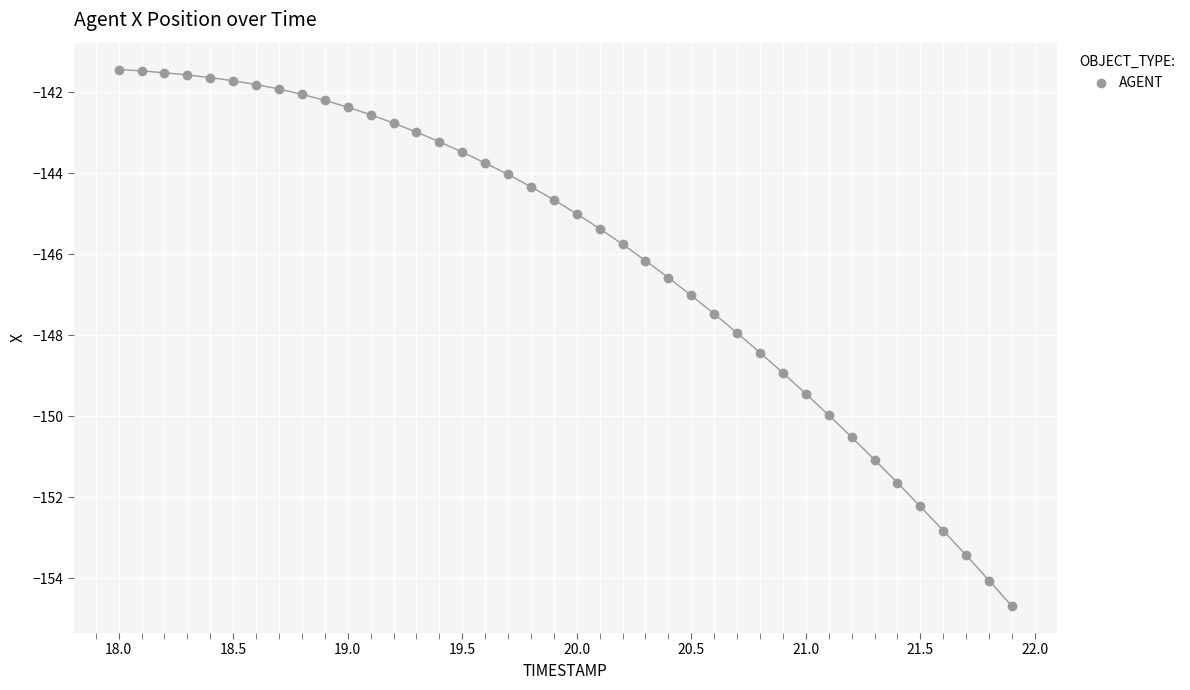

What is the range of X values (max minus min)?

3.9